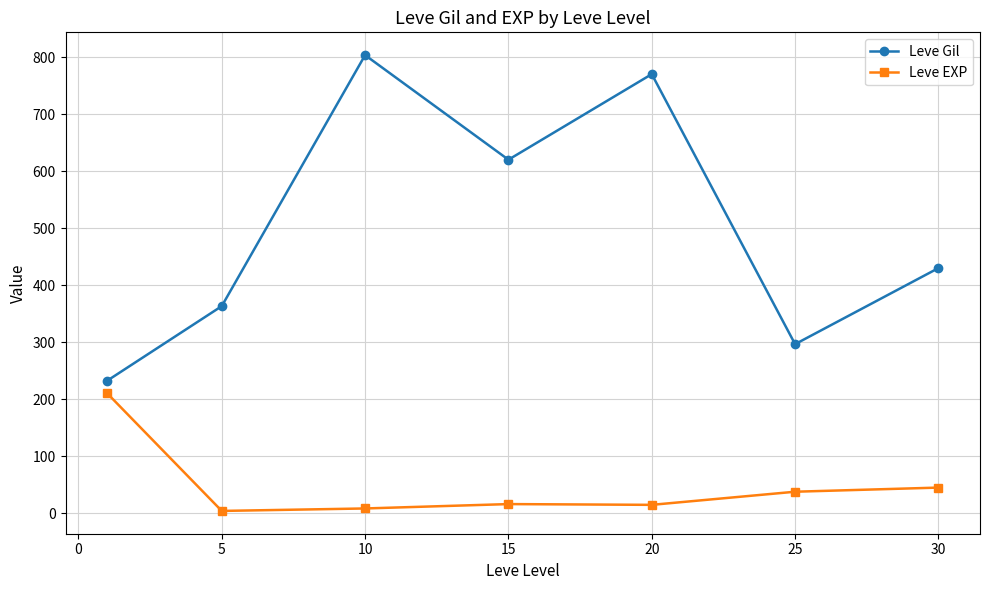

How many data points in Leve EXP are above 16?

4